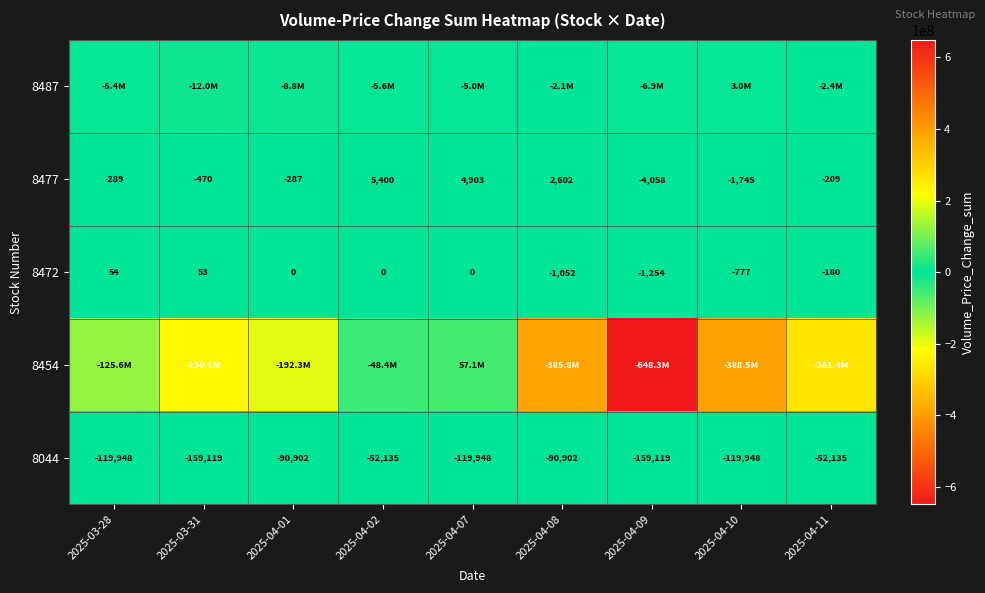

What is the difference between the 8477 values at 2025-04-11 and 2025-04-09?

3849